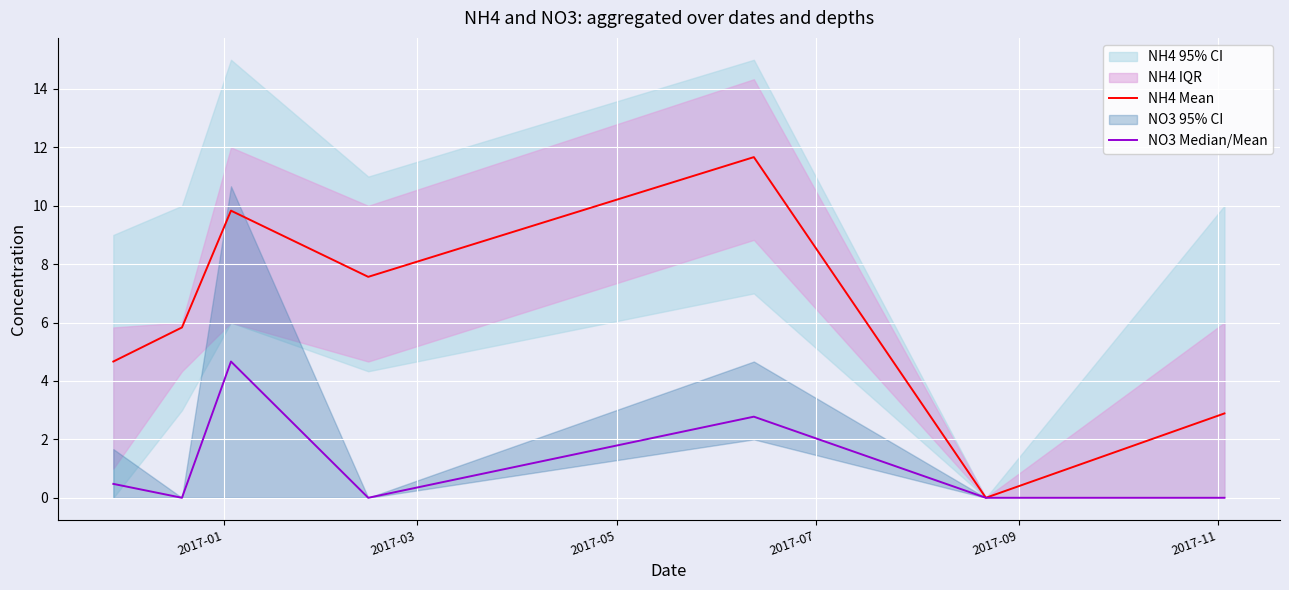

What is the highest value of the NH4 Mean series?

11.7